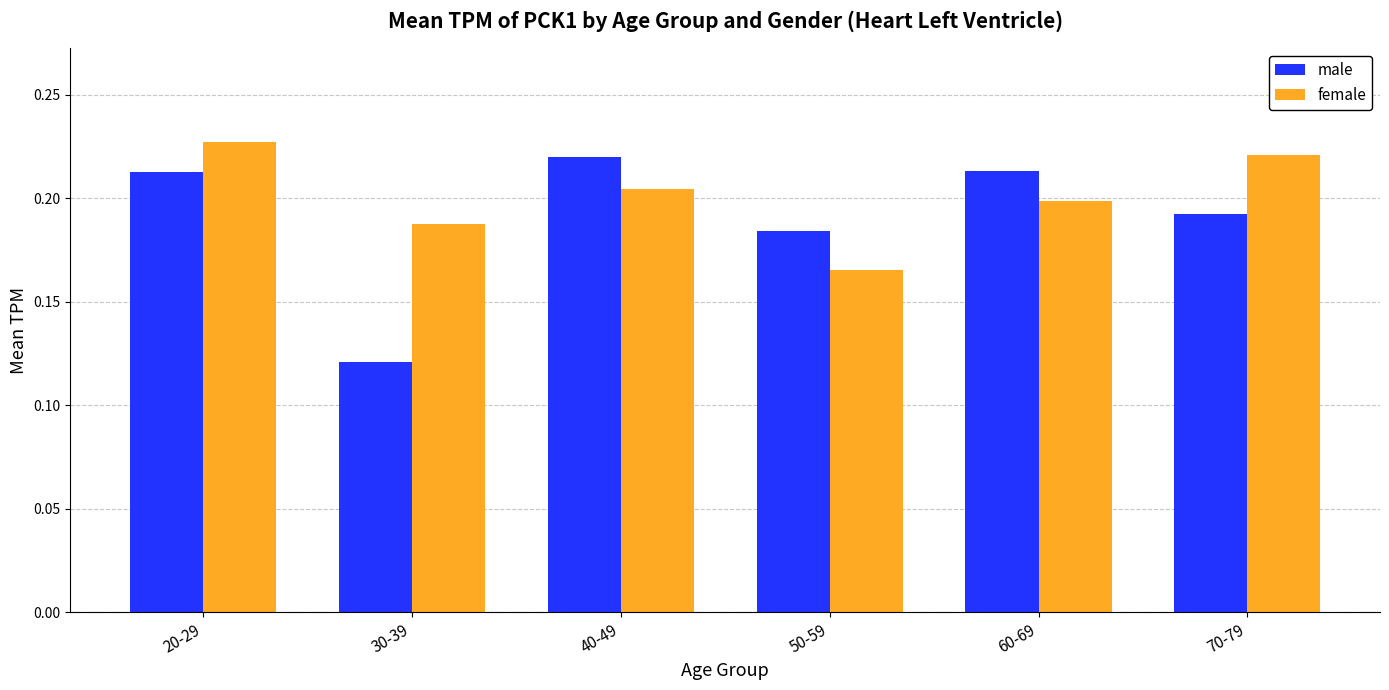

Which series has the largest range (max minus min)?

male